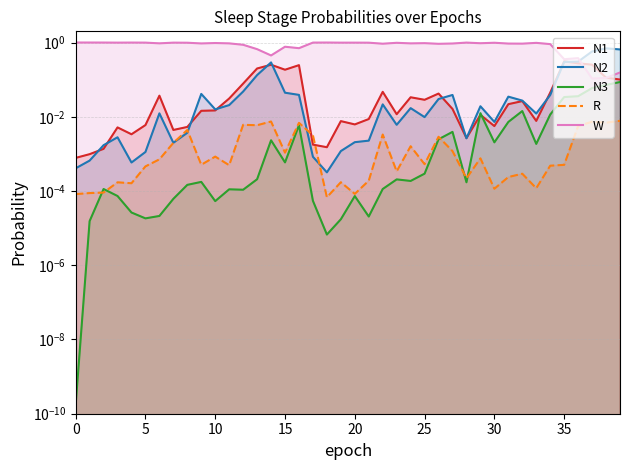

How many series are shown in this chart?

5